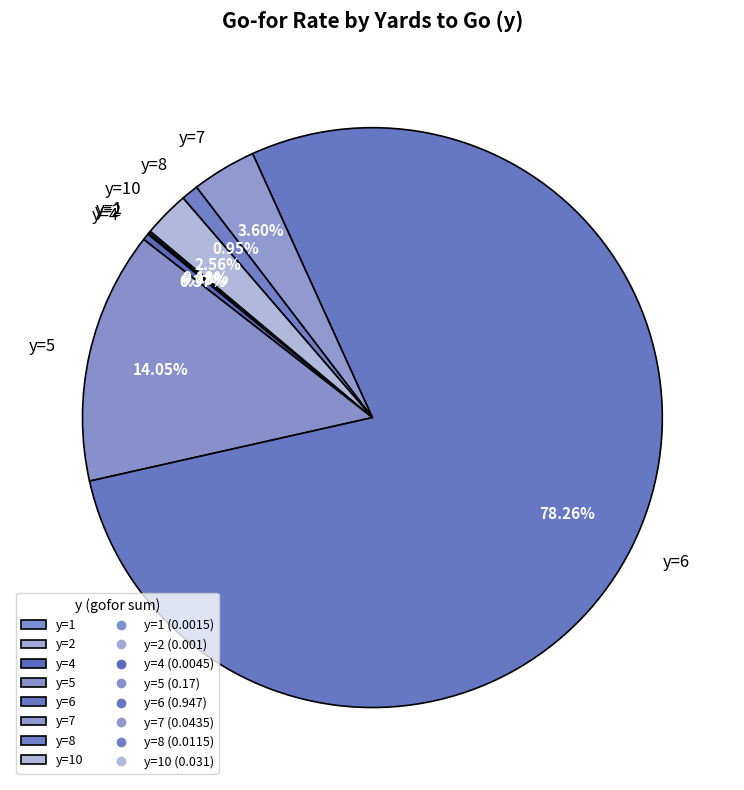

Which slice represents more than half of the pie?

y=6